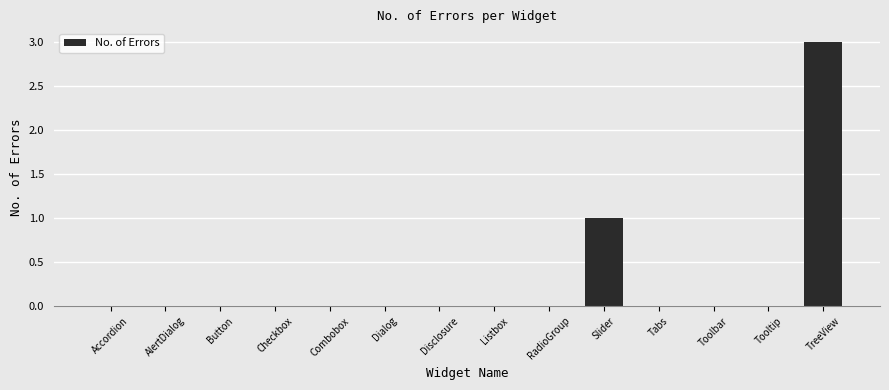

What is the greatest value displayed?

3